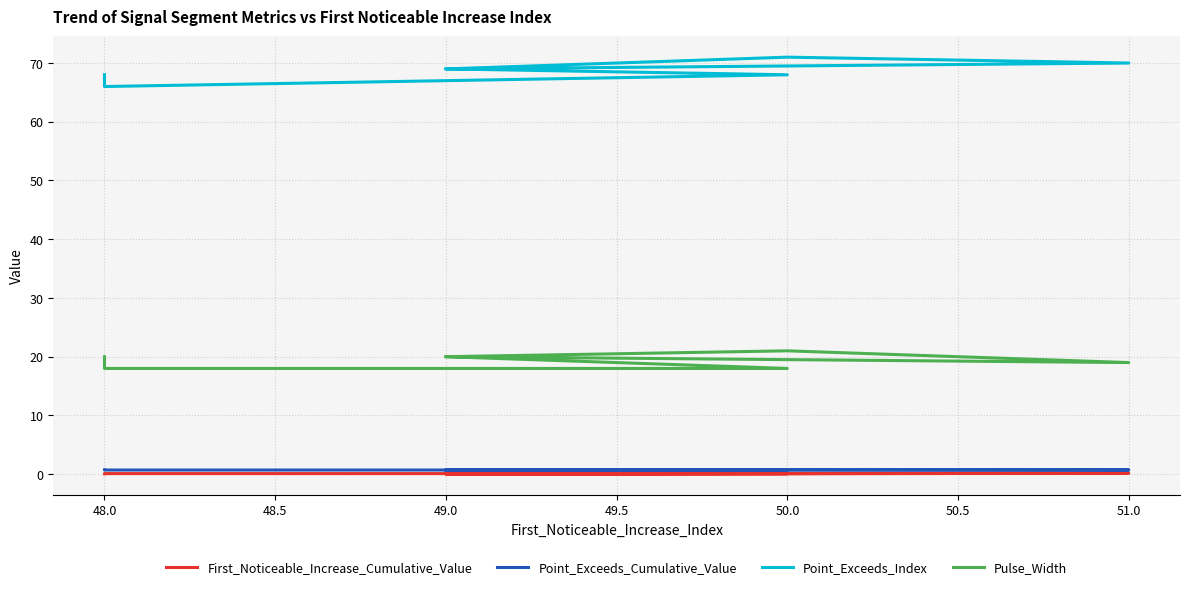

Count the Point_Exceeds_Index values in the range 68 to 69.

7